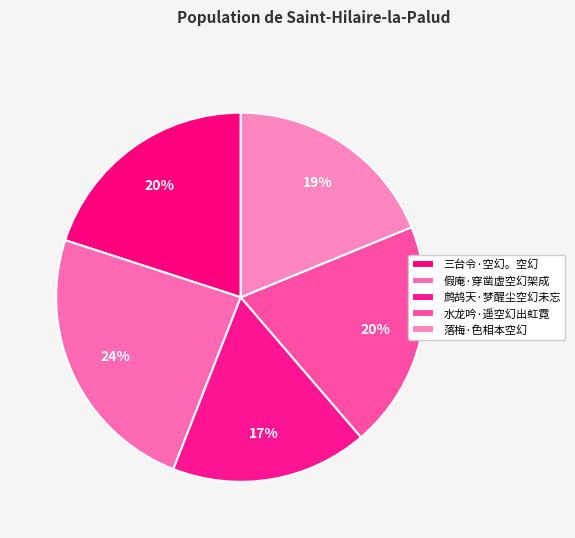

Rank the categories by value from lowest to highest.

鹧鸪天·梦醒尘空幻未忘, 落梅·色相本空幻, 水龙吟·遥空幻出虹霓, 三台令·空幻。空幻, 假庵·穿凿虚空幻架成